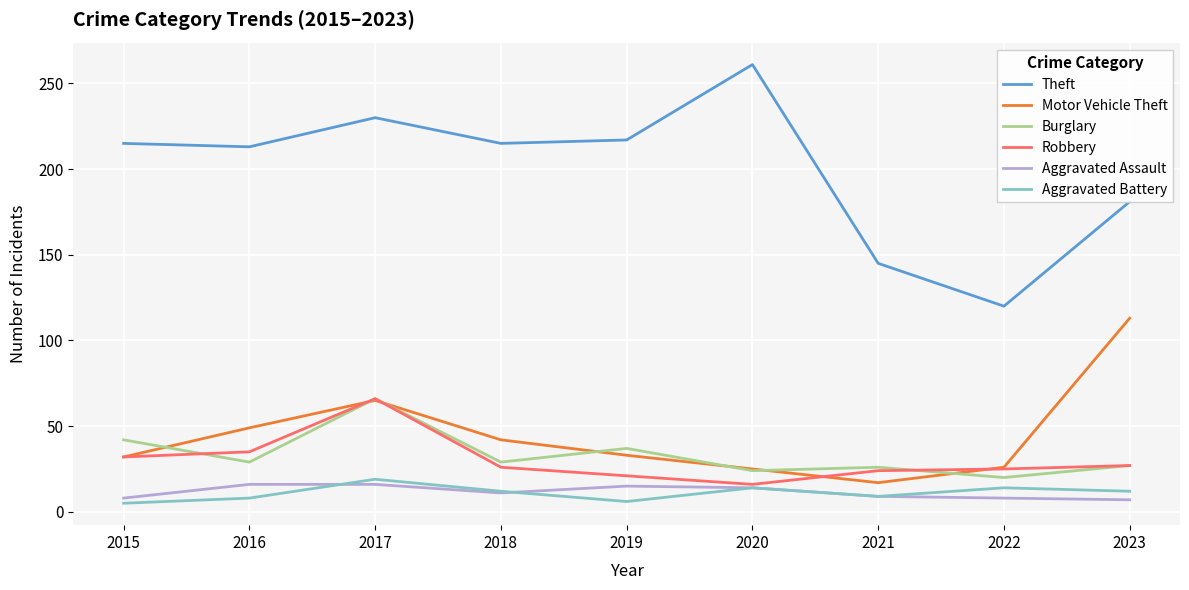

At which category is the sum across all series the highest?

2017